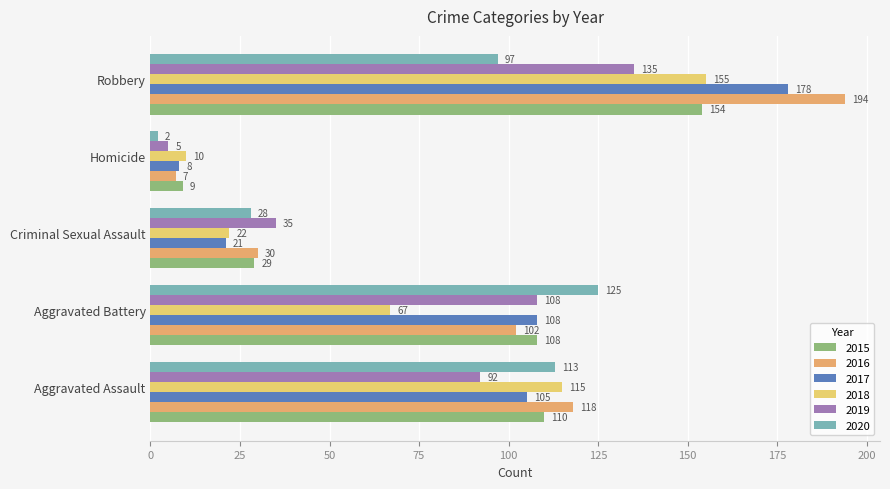

Which category has the highest value in the 2020 series?

Aggravated Battery